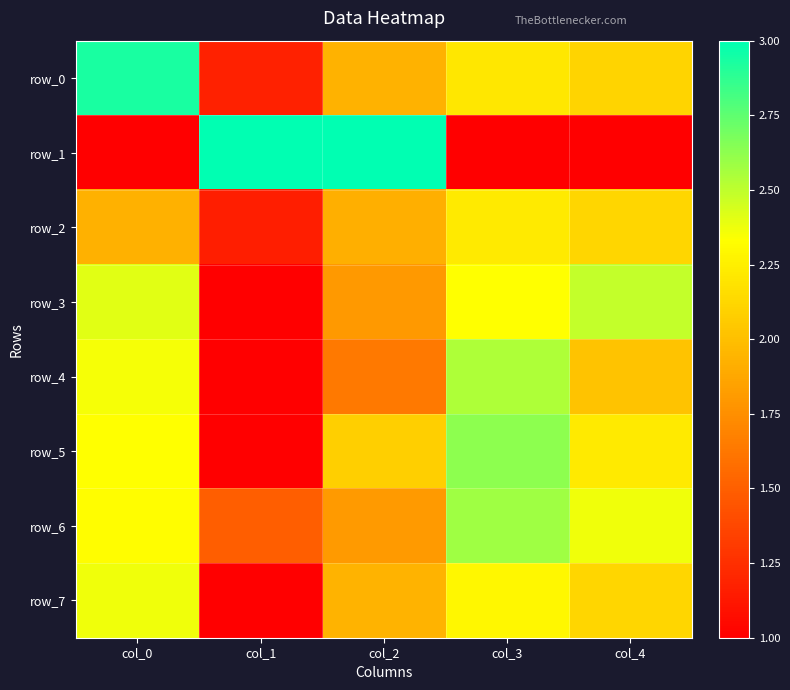

Count the row_1 values in the range 1 to 3.

5